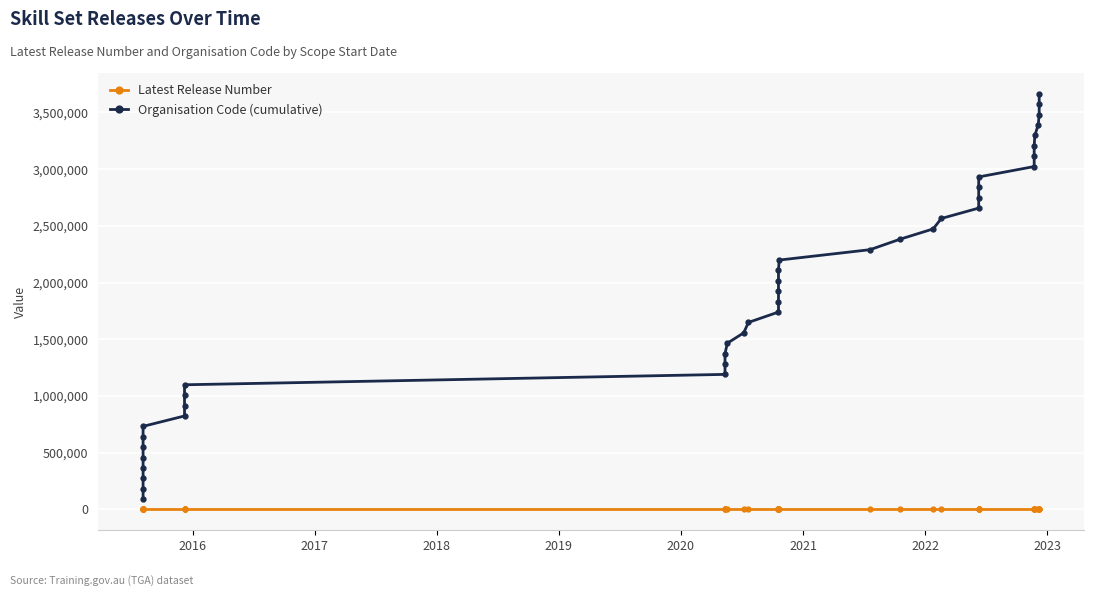

True or false: Latest Release Number and Organisation Code (cumulative) cross at least once.

False